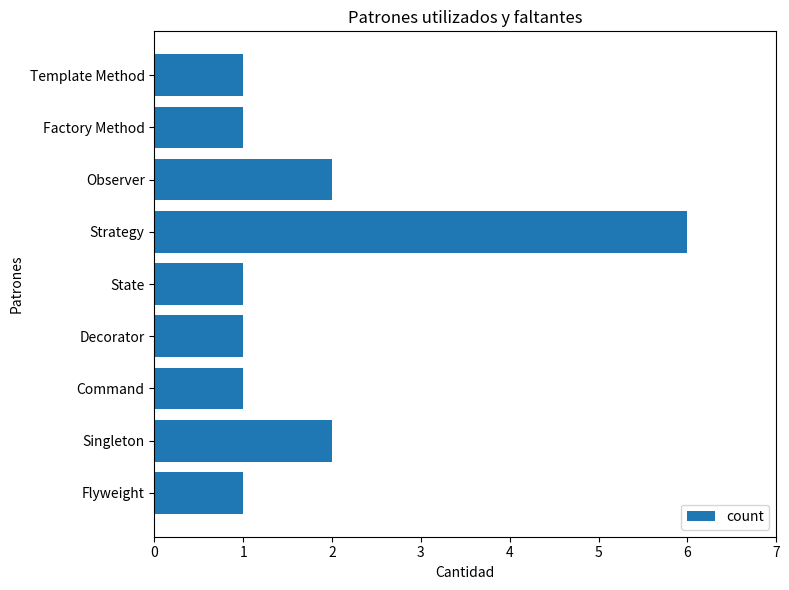

Between Singleton and Command, which is larger?

Singleton